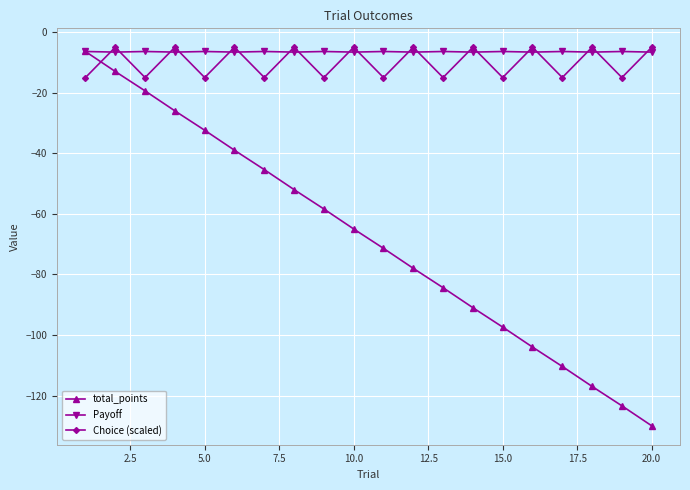

True or false: total_points has more than 2 interior local peaks.

False